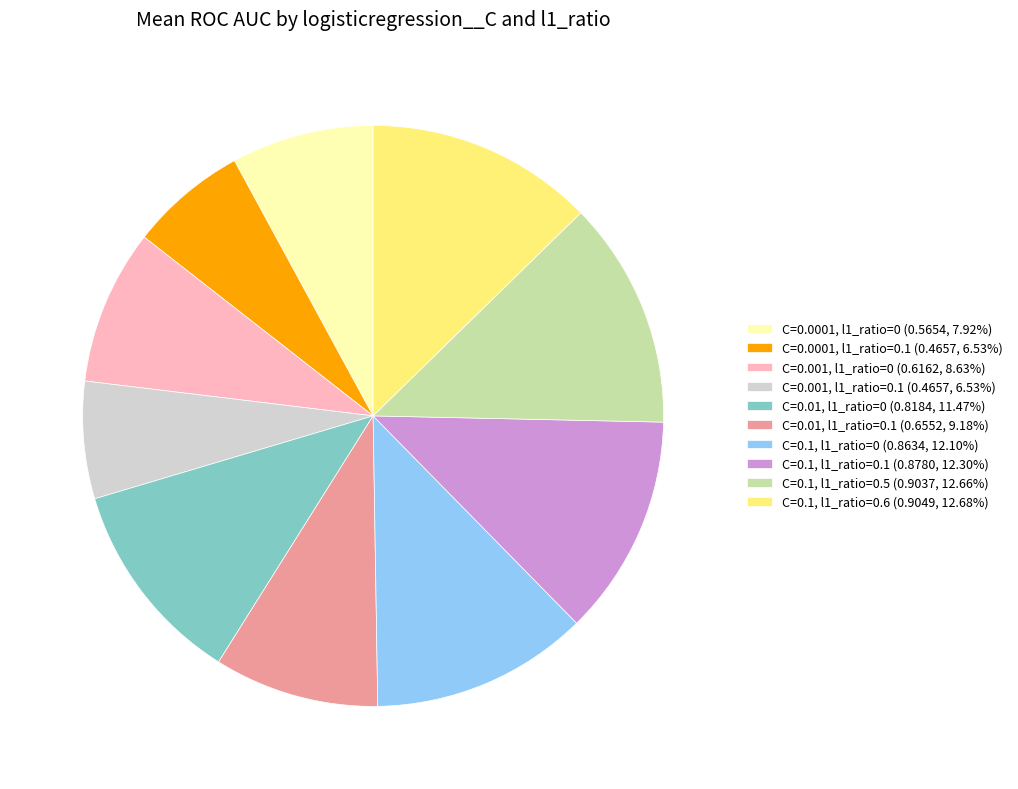

How many slices are in this pie chart?

10